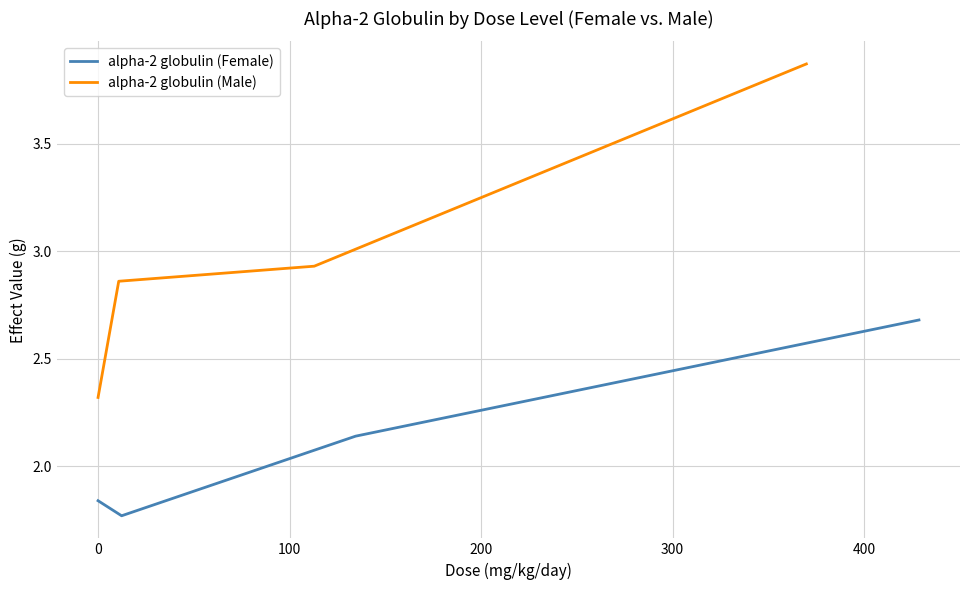

Which series has the largest total across all categories?

alpha-2 globulin (Male)